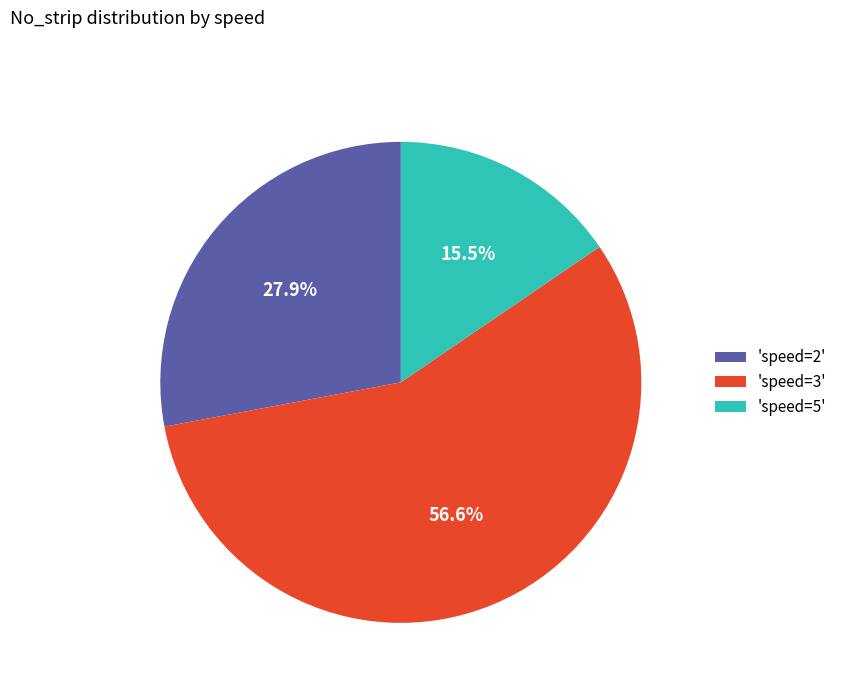

Rank the categories by value from highest to lowest.

'speed=3', 'speed=2', 'speed=5'